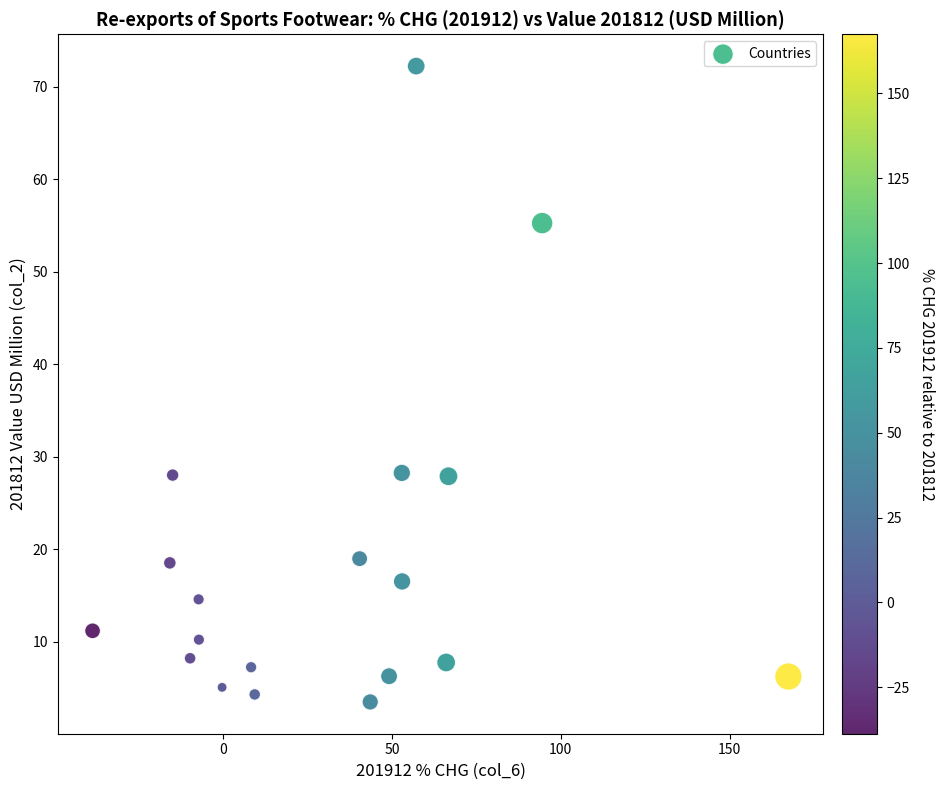

What is the range of Y values (max minus min)?

68.8